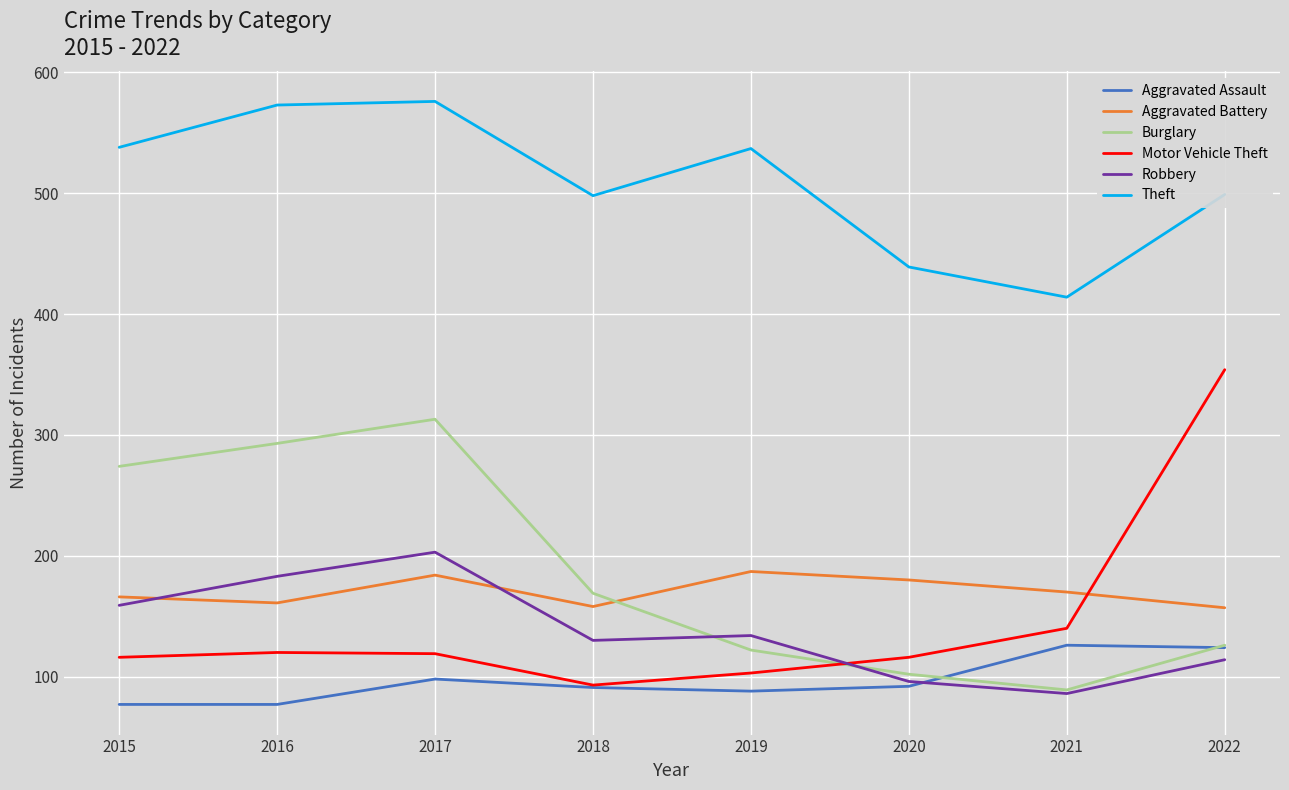

True or false: Aggravated Battery and Aggravated Assault intersect in this chart.

False